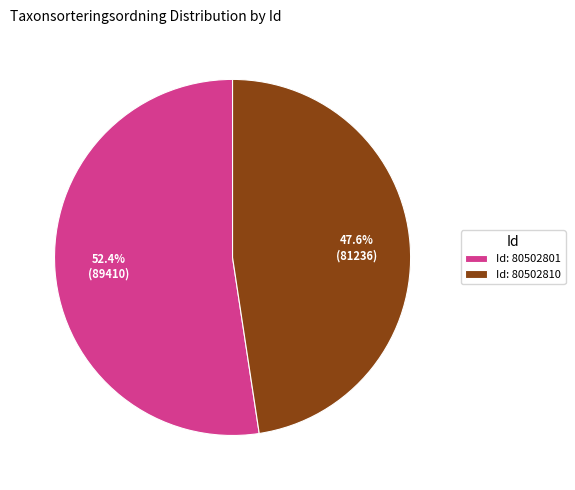

Rank the categories by value from lowest to highest.

Id: 80502810, Id: 80502801